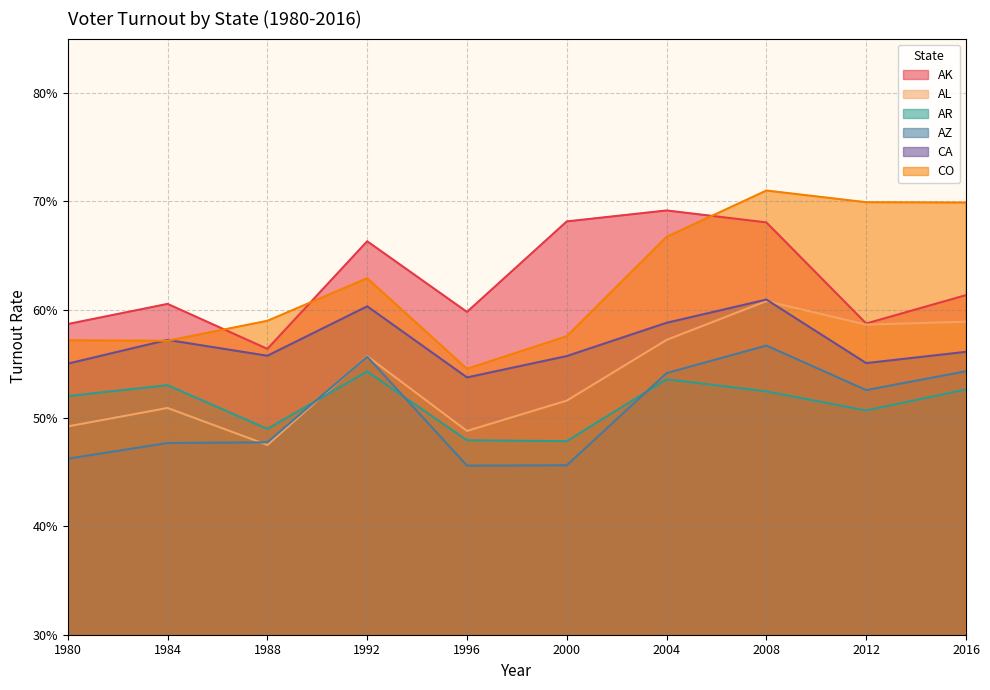

In CO, how many points are higher than both neighbors (excluding endpoints)?

2